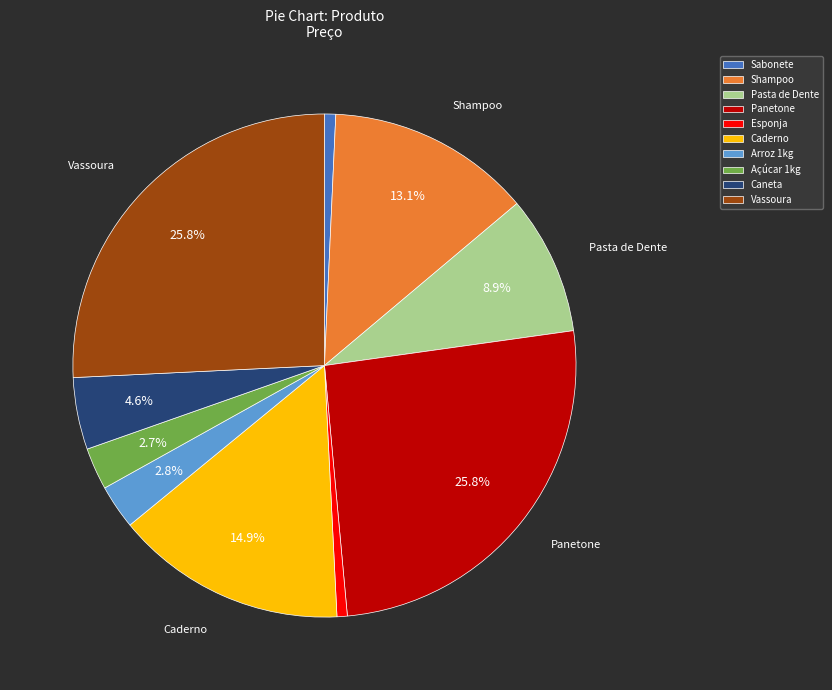

What percentage do Vassoura and Pasta de Dente together represent?

34.7%